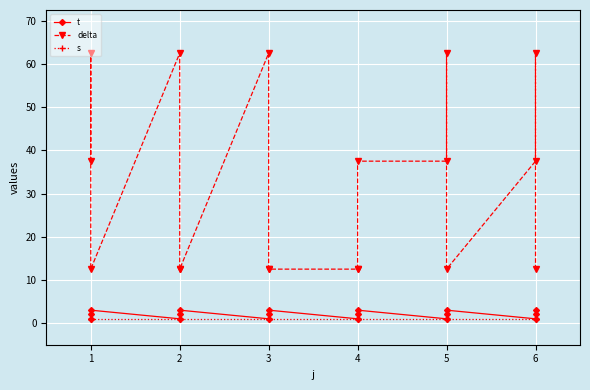

True or false: t has a value of 0.6 at 6.

False